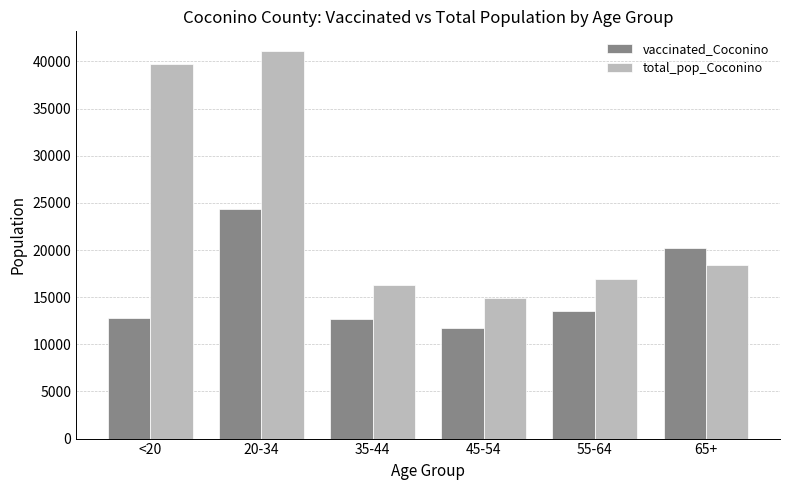

True or false: total_pop_Coconino has a value of 66633 at <20.

False